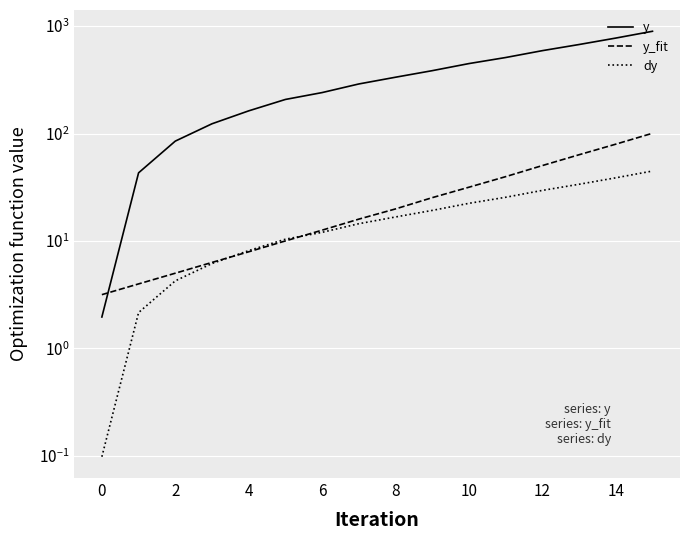

Reading right to left, transcribe all the data shown in this chart.

y: 895.5	774.0	674.1	591.1	510.1	448.1	384.9	334.4	289.4	240.6	207.7	162.6	123.3	85.0	43.1	2.0
y_fit: 100.6	79.6	63.5	50.3	39.7	31.6	25.3	19.9	16.0	12.6	10.0	7.9	6.3	5.0	4.0	3.2
dy: 44.8	38.7	33.7	29.6	25.5	22.4	19.2	16.7	14.5	12.0	10.4	8.1	6.2	4.3	2.2	0.1